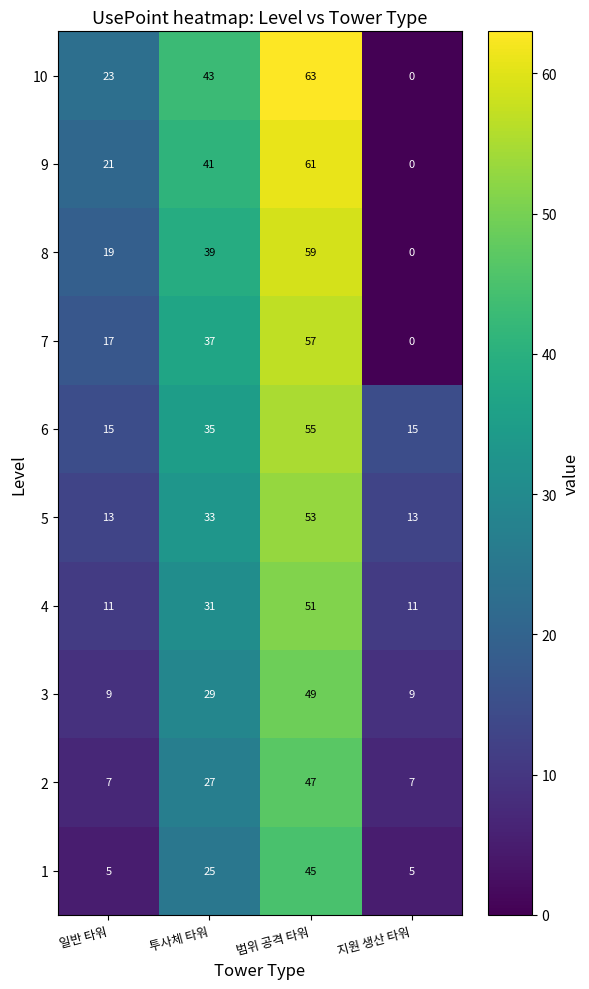

Which category has the highest value across all series?

범위 공격 타워